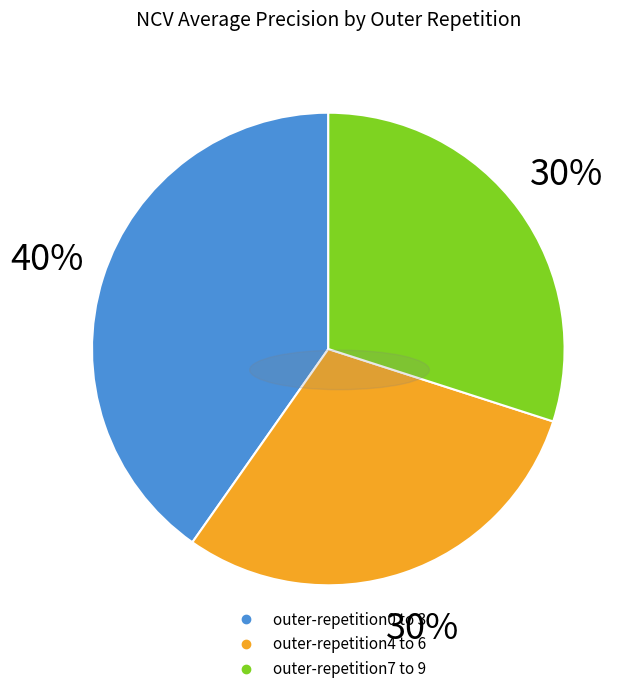

Count the number of slices in the pie.

3